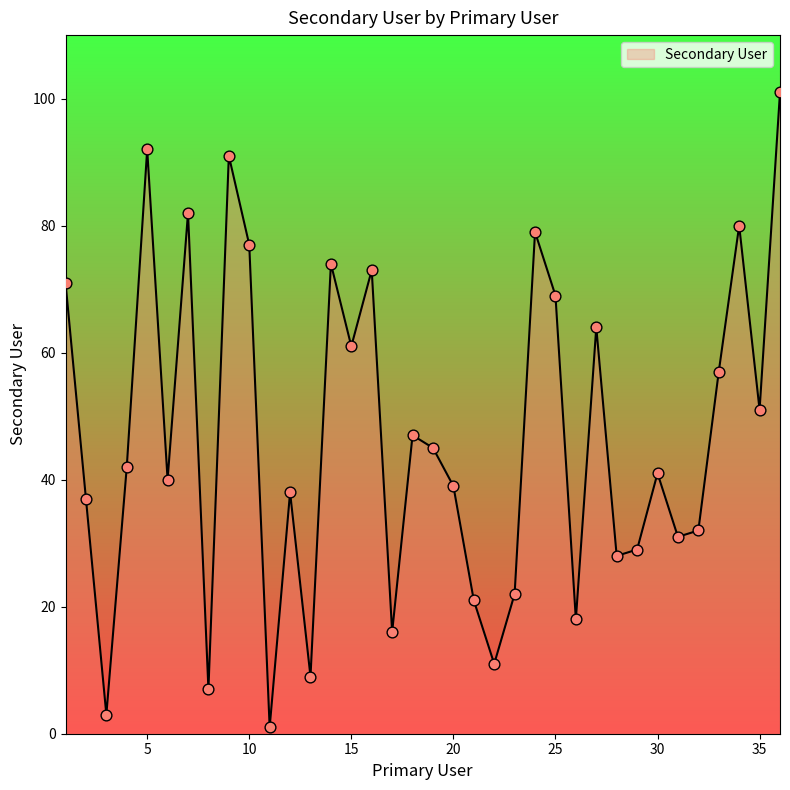

What is the difference between the maximum and minimum values?

100